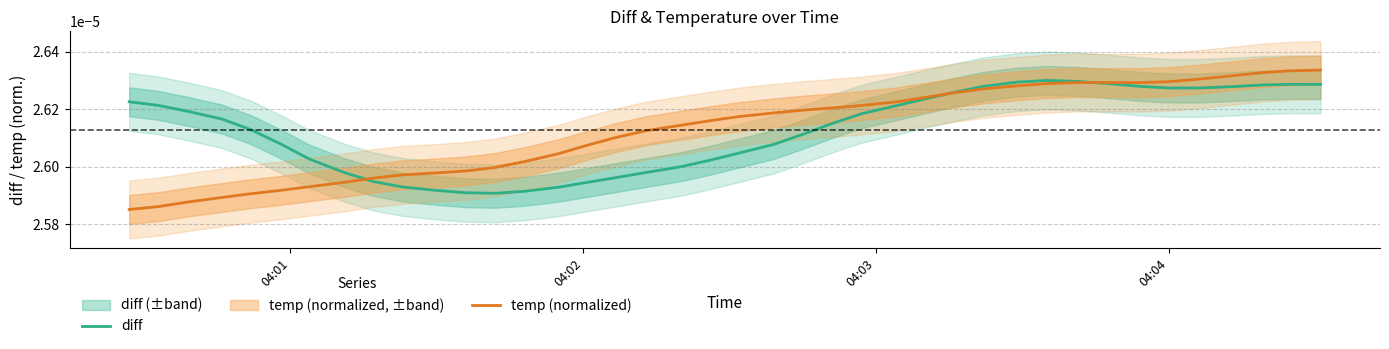

Count the temp (normalized) values in the range 0 to 1.

40